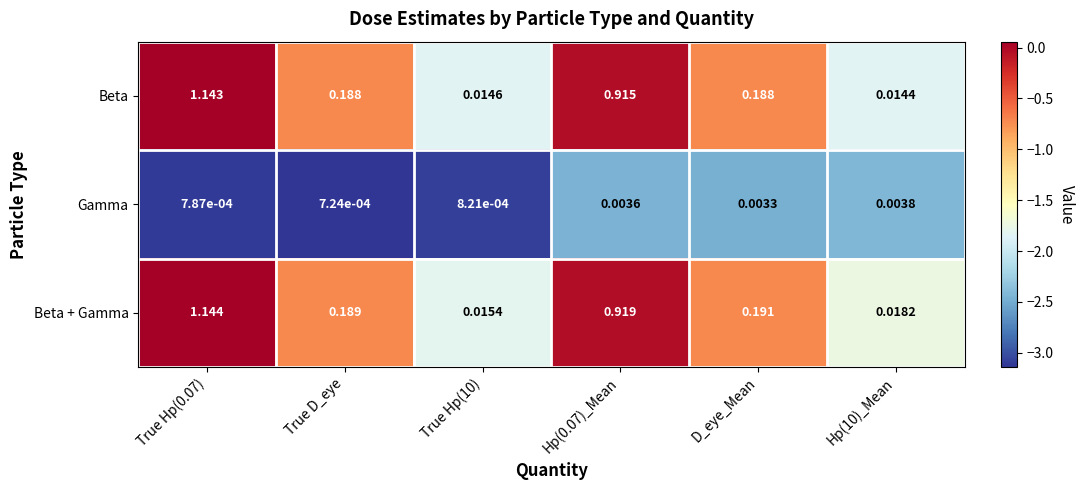

At how many categories does at least one series exceed 0?

6